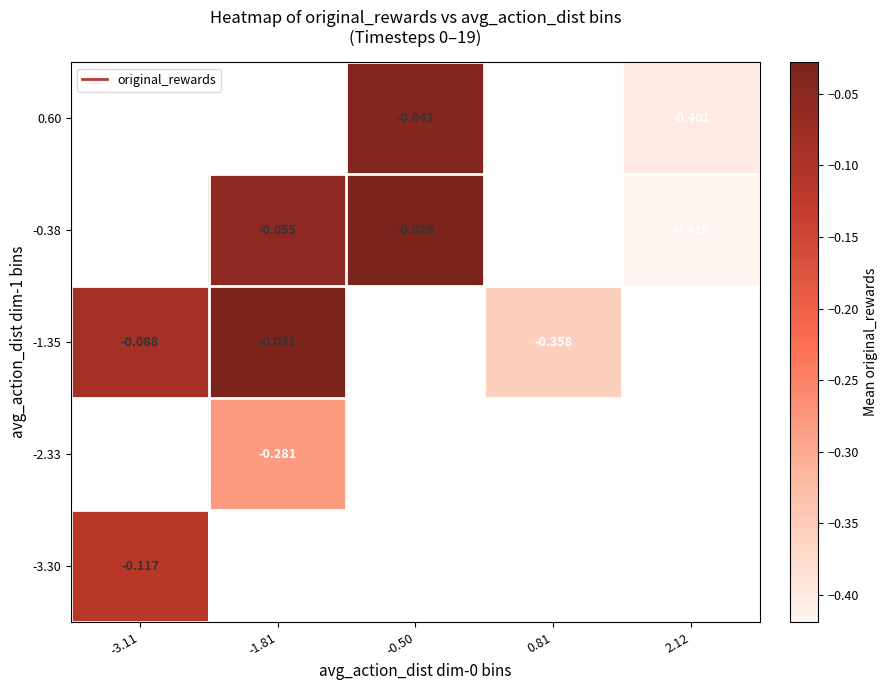

At which category does the chart reach its minimum across all series?

2.12